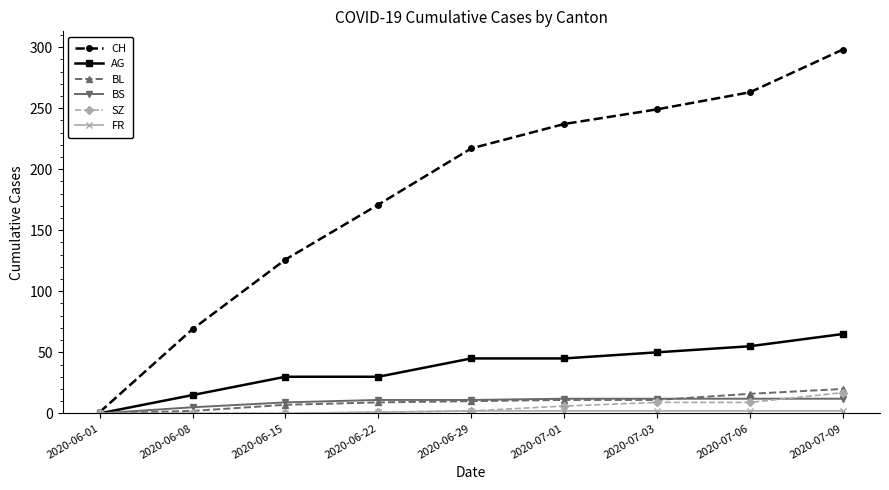

Which series has the largest range (max minus min)?

CH